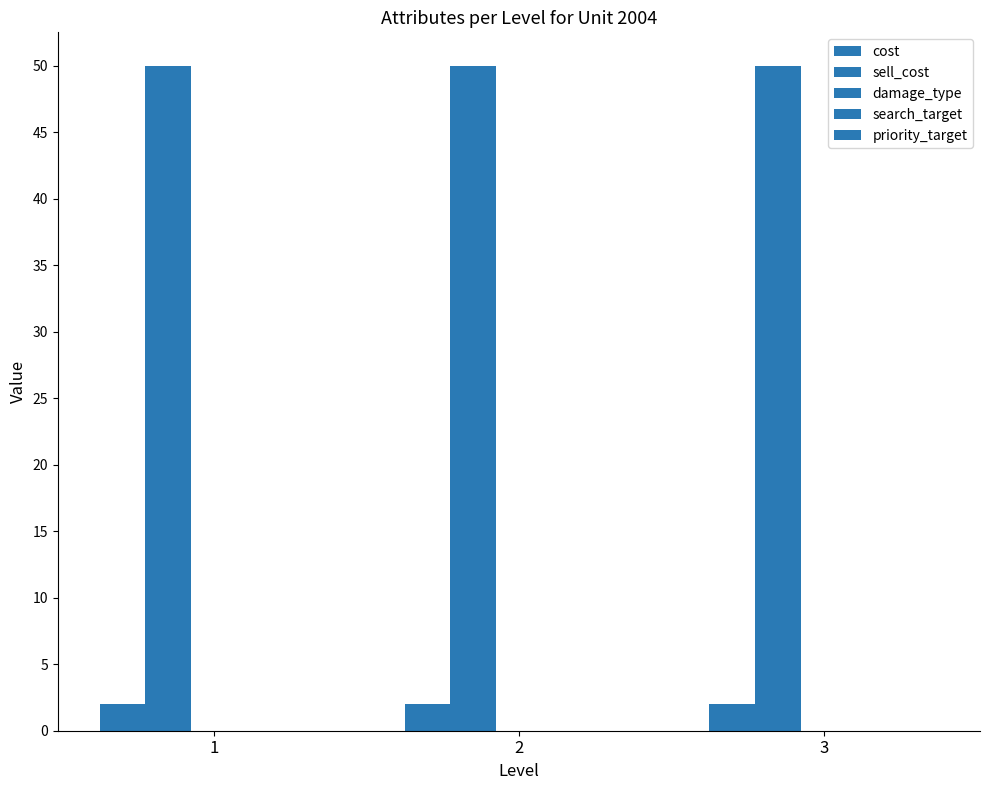

What value does the sell_cost series have at 3?

50